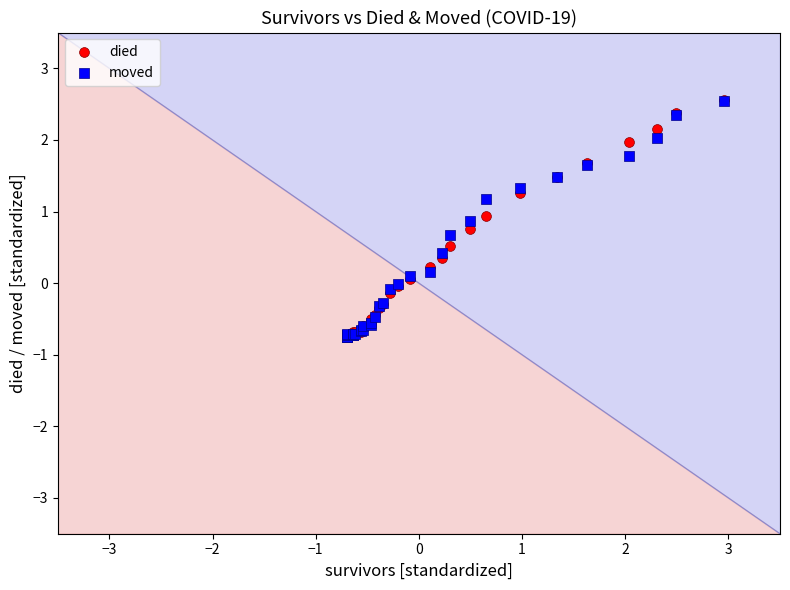

What are all the series names shown in the legend?

died, moved